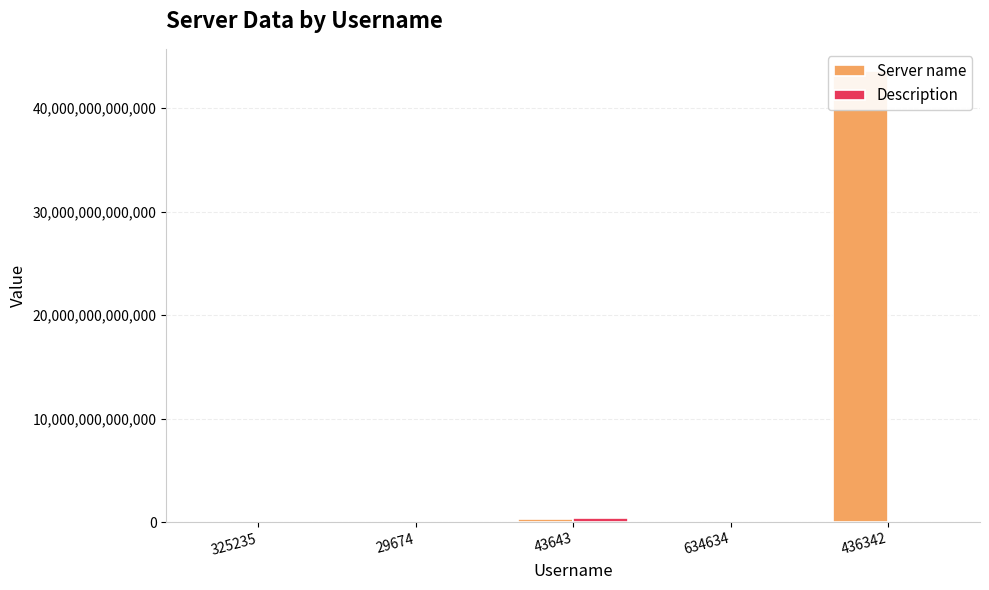

Where does the Server name series first go above 325235?

43643